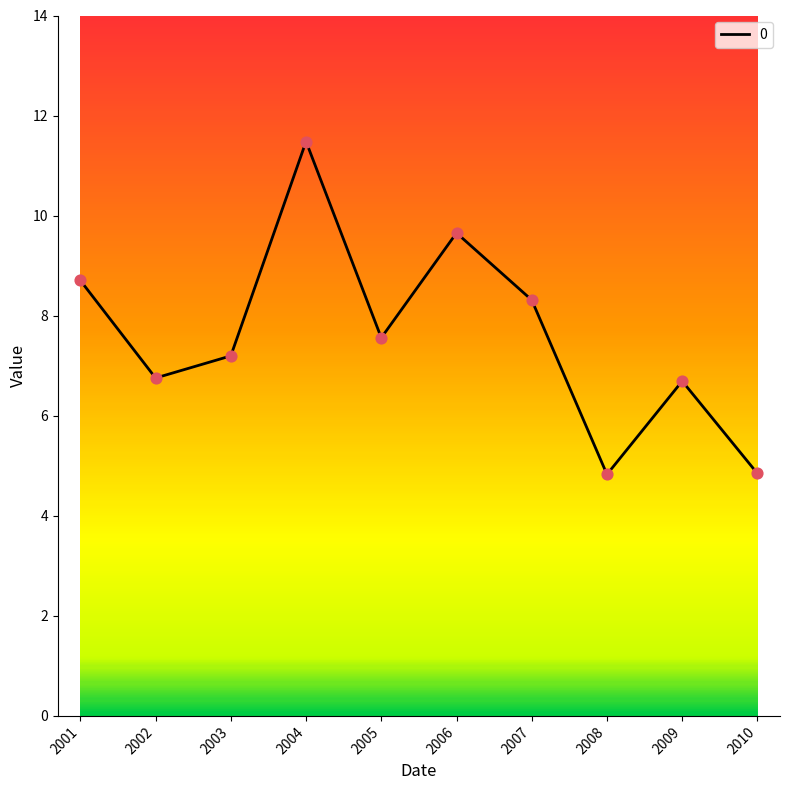

Between 2007 and 2001, which is larger?

2001